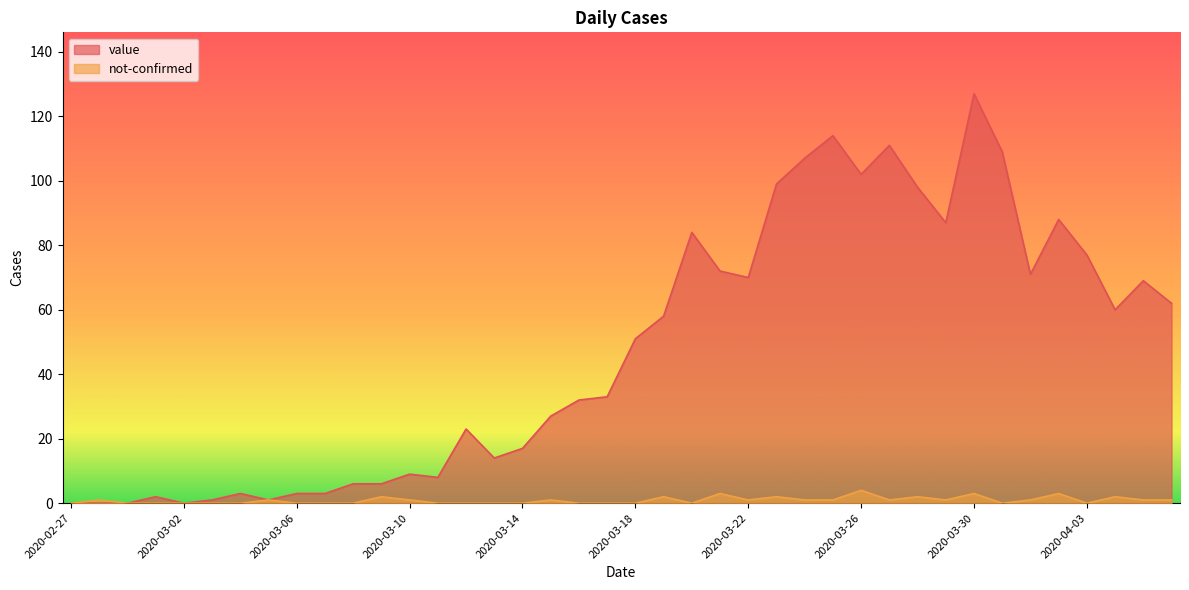

Which series has the largest total across all categories?

value